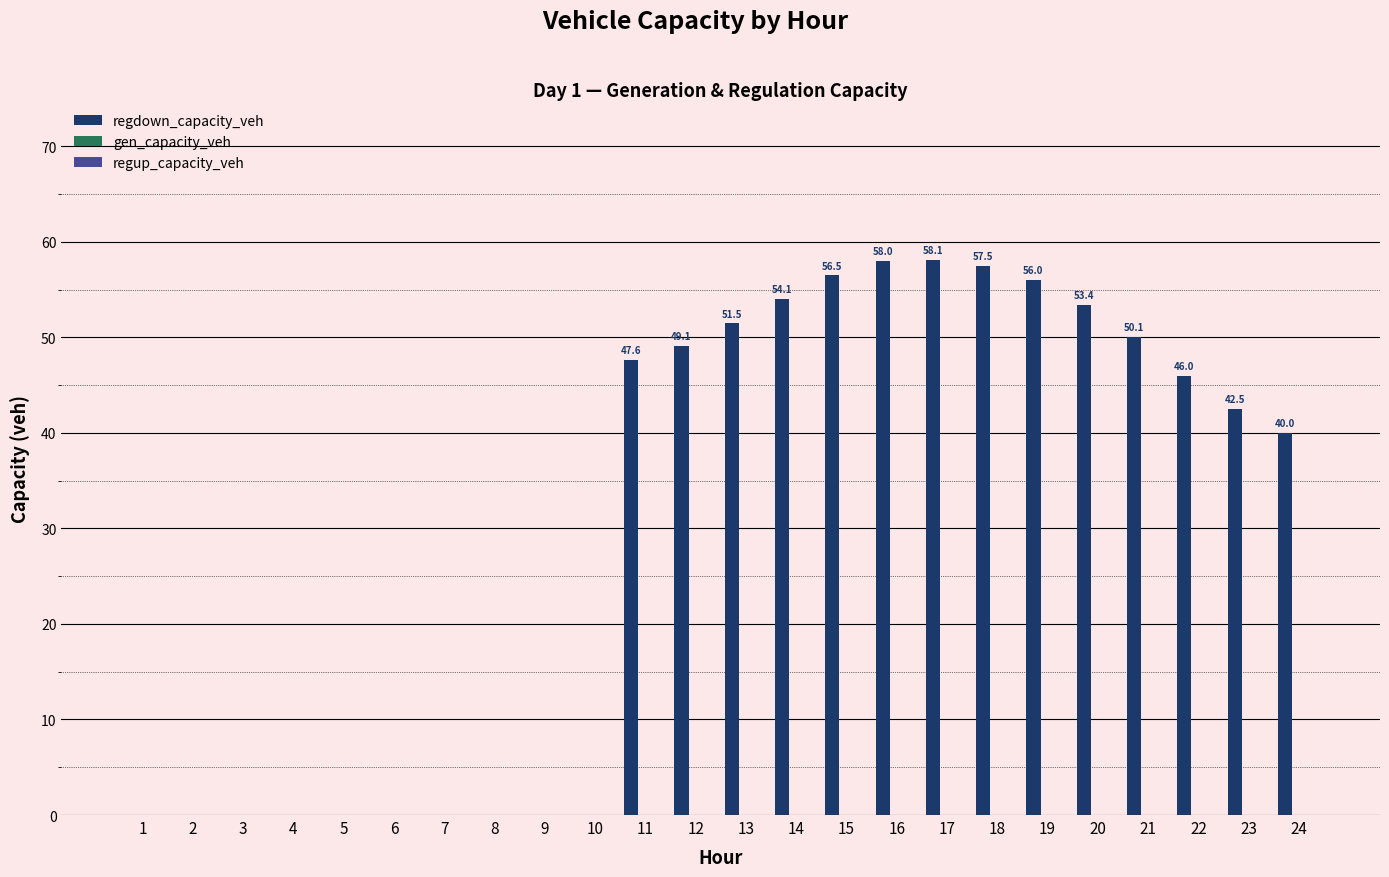

What is the sum of all values?

720.4